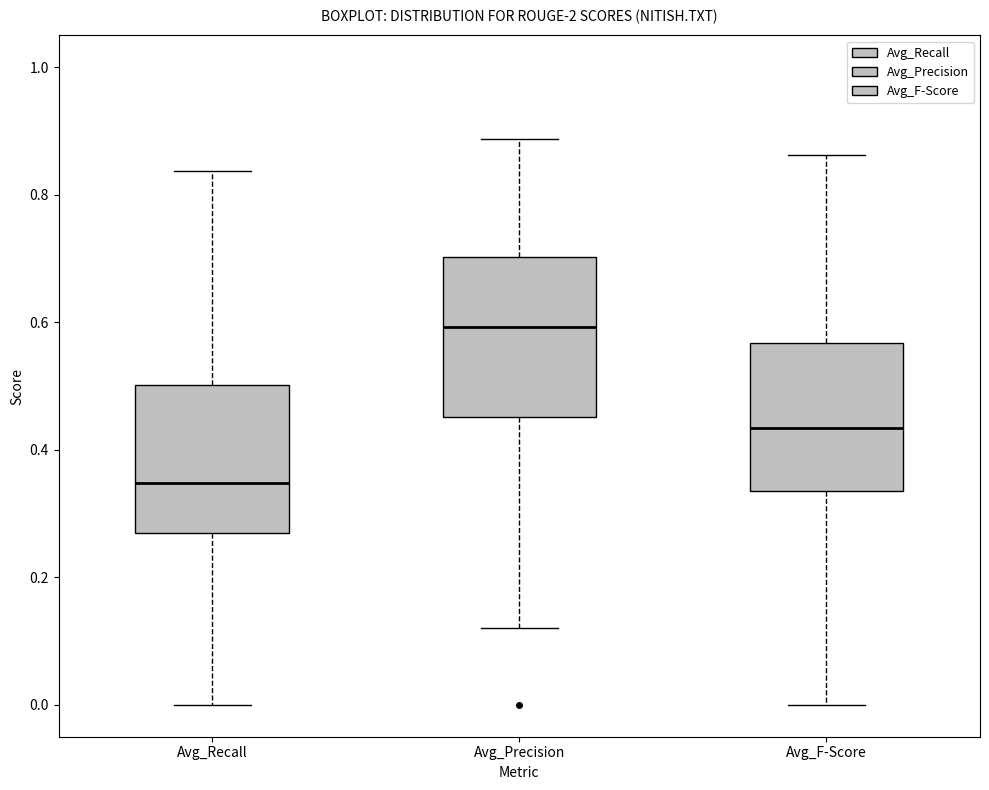

Where is the lower edge of the box for Avg_Precision on the y-axis? The values are not printed on the chart, so give them approximately, as read against the axis.

0.46